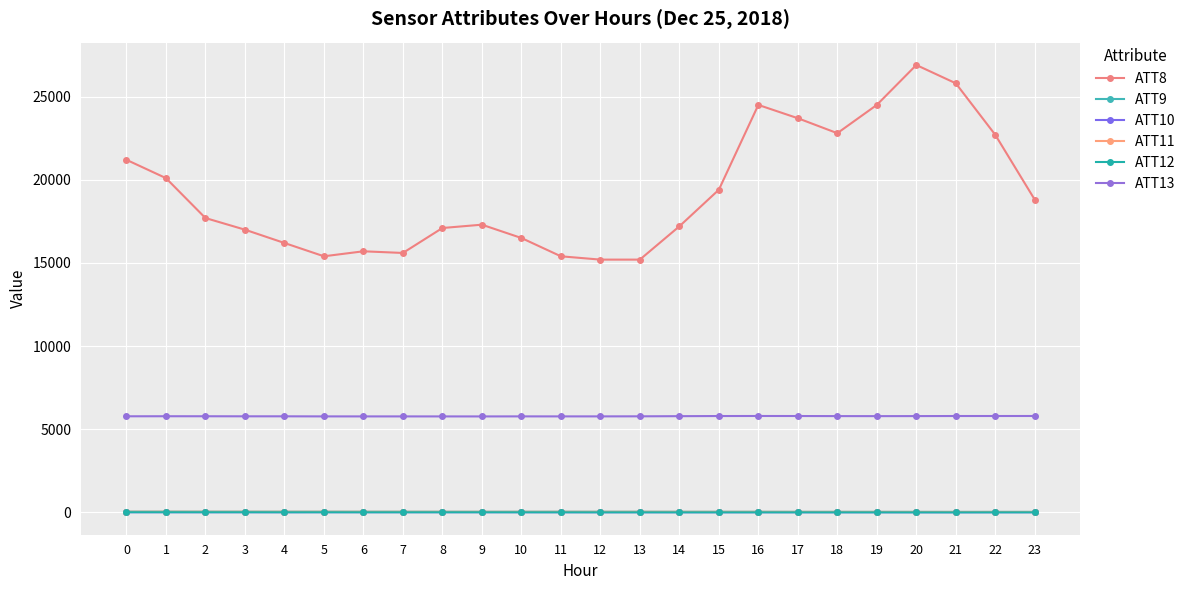

What is the minimum value for ATT10?

9.4